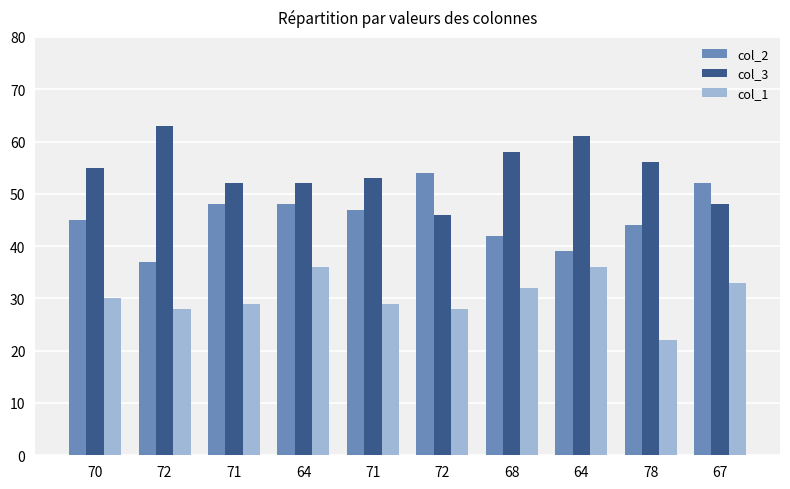

How many categories are shown in the chart?

10